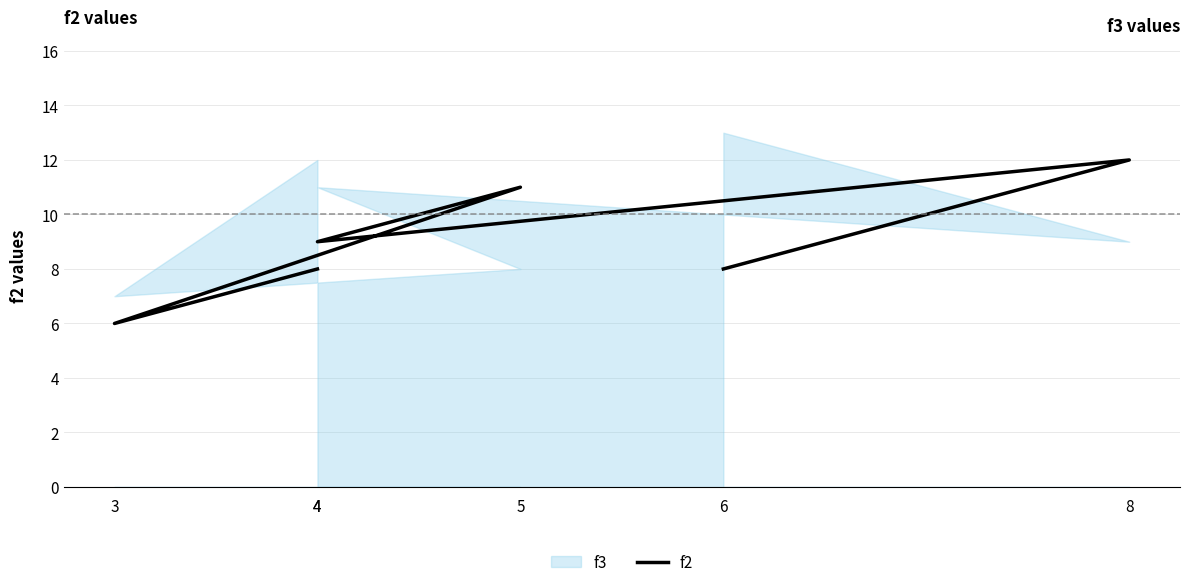

At which category does the data reach its first local valley?

4